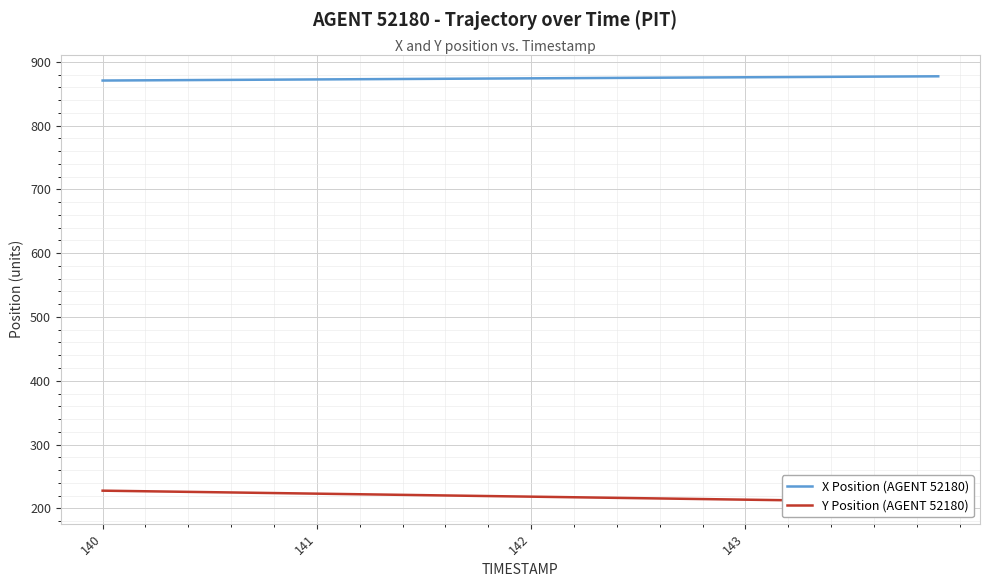

What is the sum of all Y Position (AGENT 52180) values?

8741.3